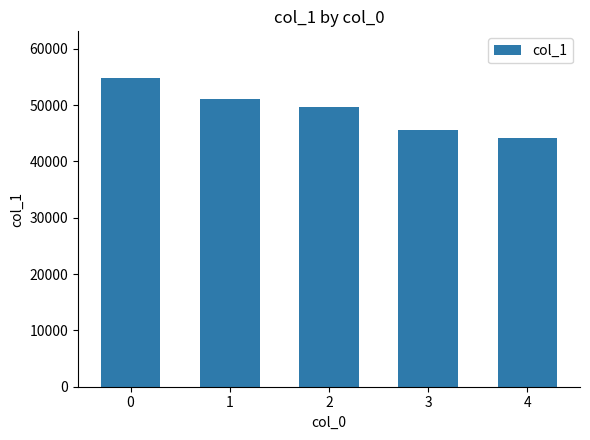

Rank the categories by value from lowest to highest.

4, 3, 2, 1, 0